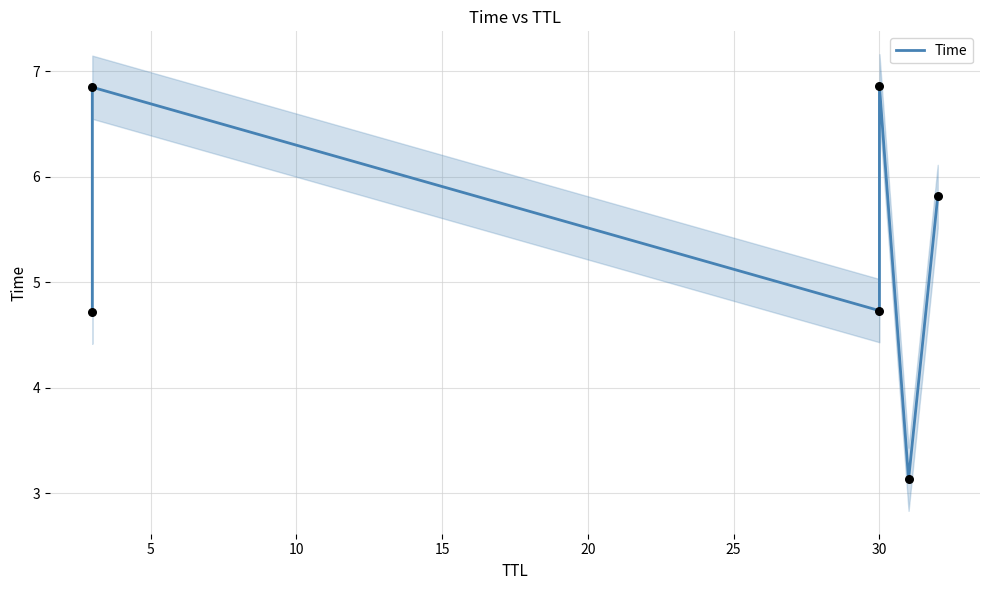

What is the change in value from 15 to 25?

-1.1